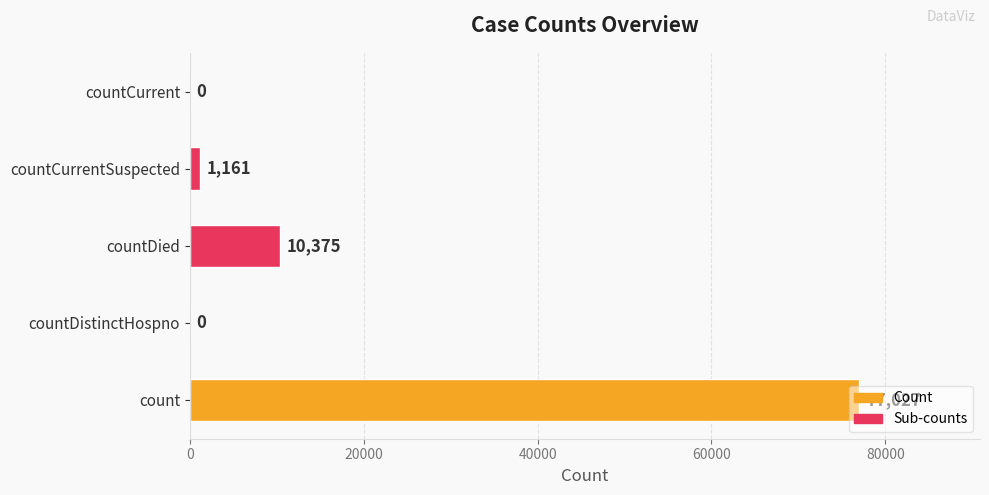

What is the sum of the values at countCurrentSuspected and countDied?

11536